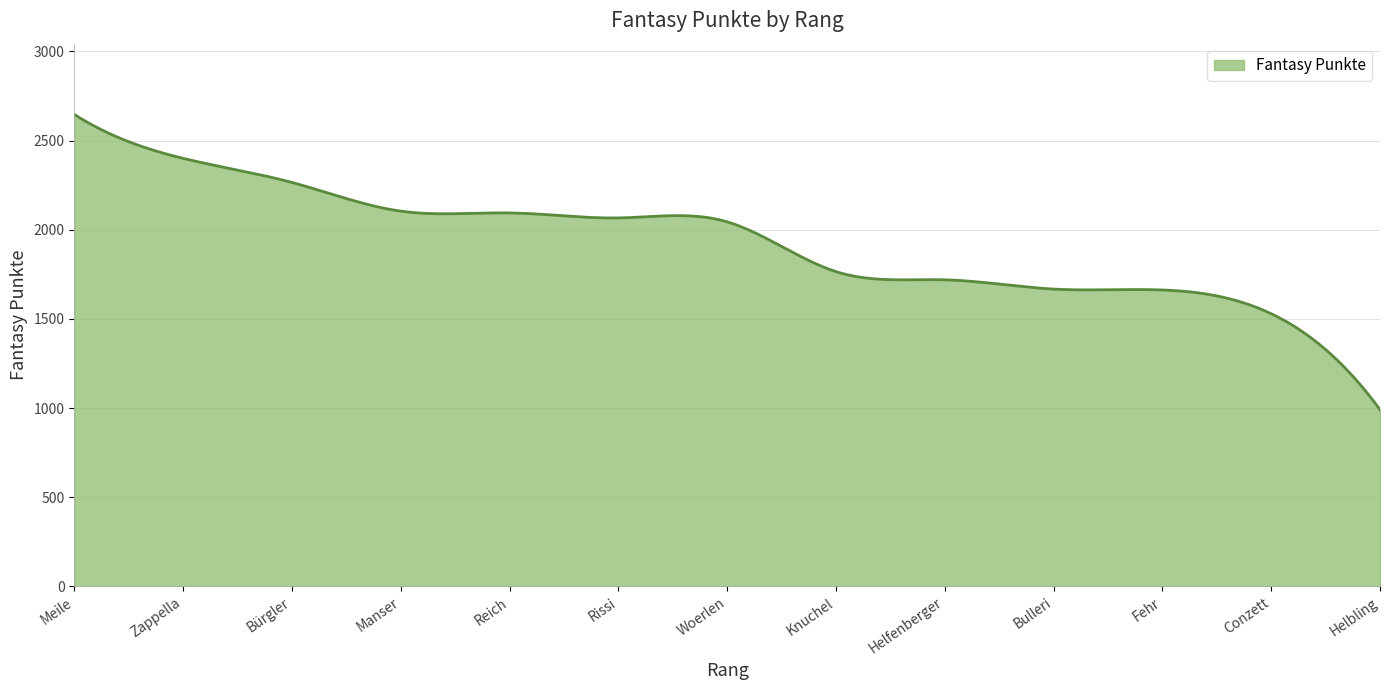

What is the smallest value displayed?

991.0